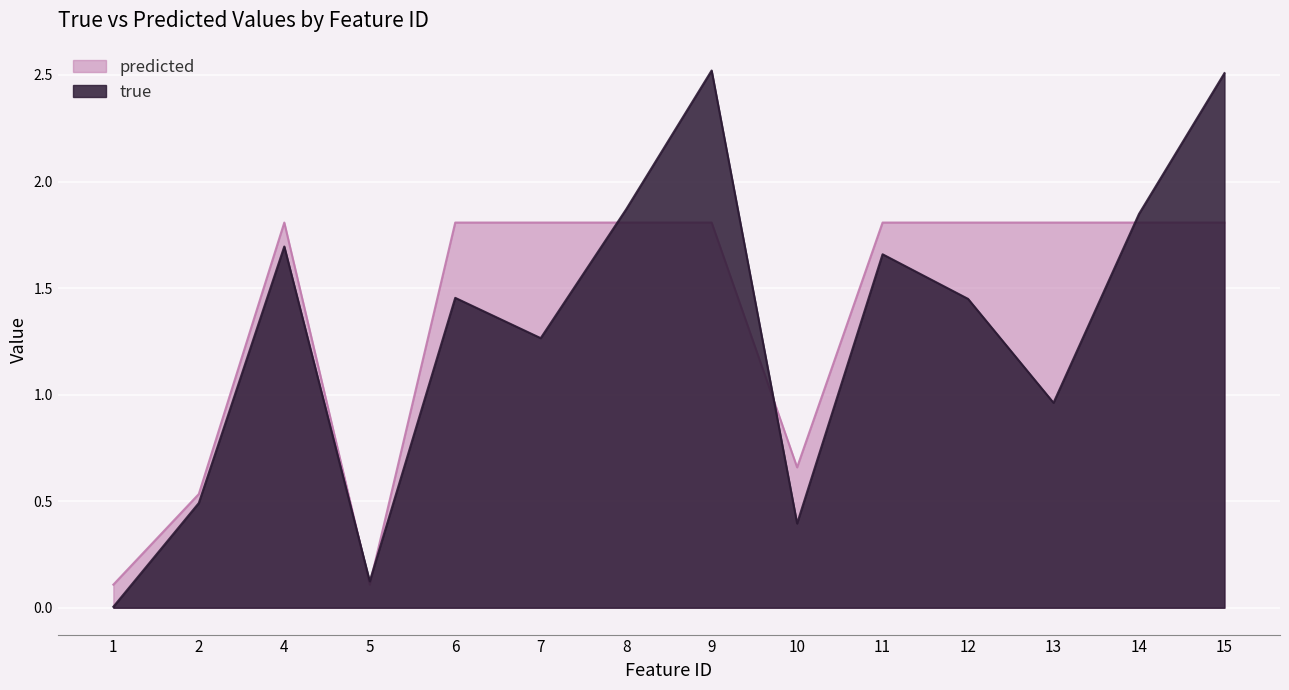

What is the value of the true point at the 13th from the left?

1.8